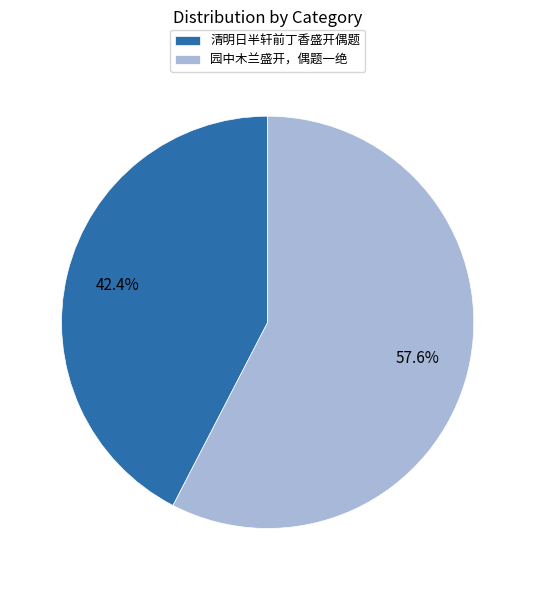

Count the number of slices in the pie.

2